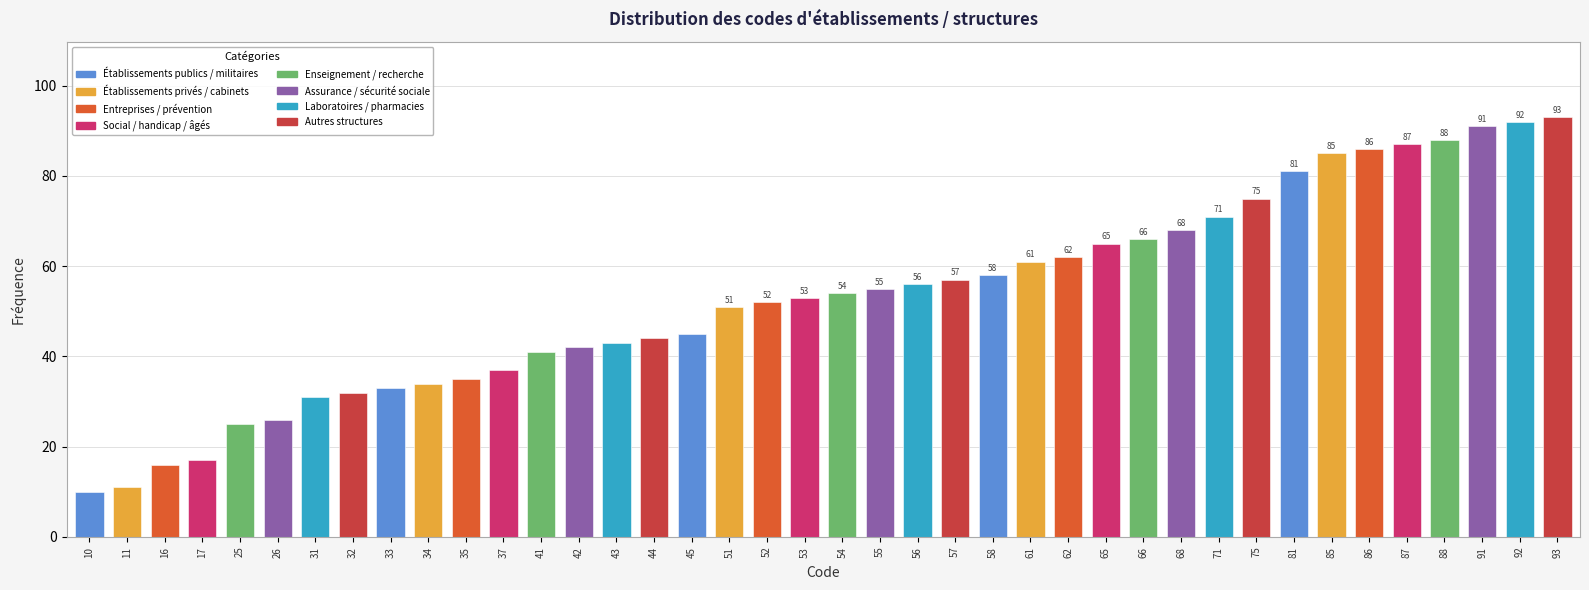

Reading left to right, list all the values displayed in this chart.

10=10	11=11	16=16	17=17	25=25	26=26	31=31	32=32	33=33	34=34	35=35	37=37	41=41	42=42	43=43	44=44	45=45	51=51	52=52	53=53	54=54	55=55	56=56	57=57	58=58	61=61	62=62	65=65	66=66	68=68	71=71	75=75	81=81	85=85	86=86	87=87	88=88	91=91	92=92	93=93